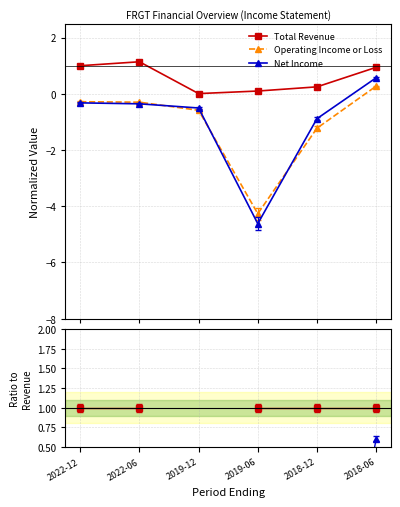

Count the number of data series in this chart.

3